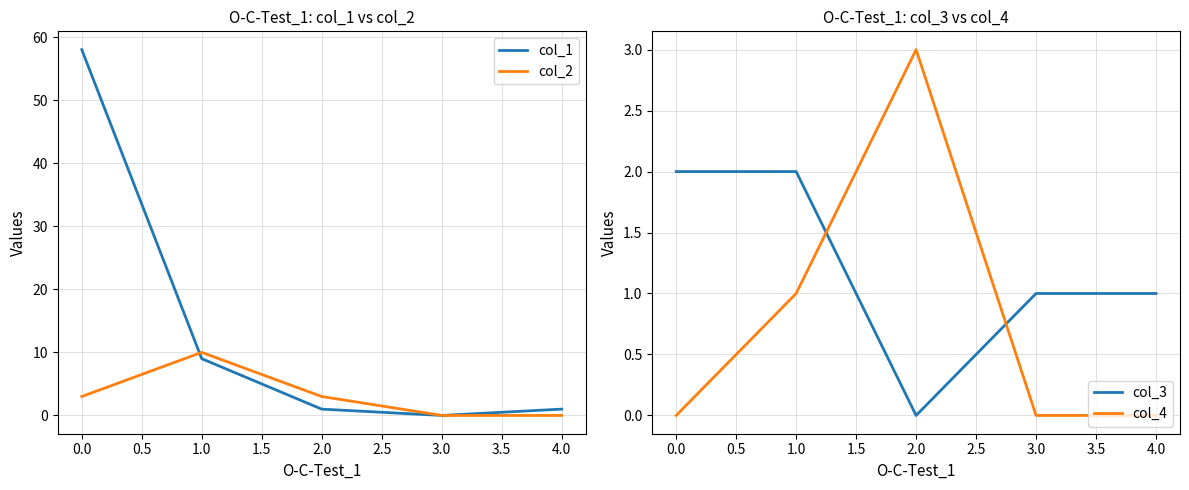

The value of col_1 at 3.0 is -26. True or false?

False